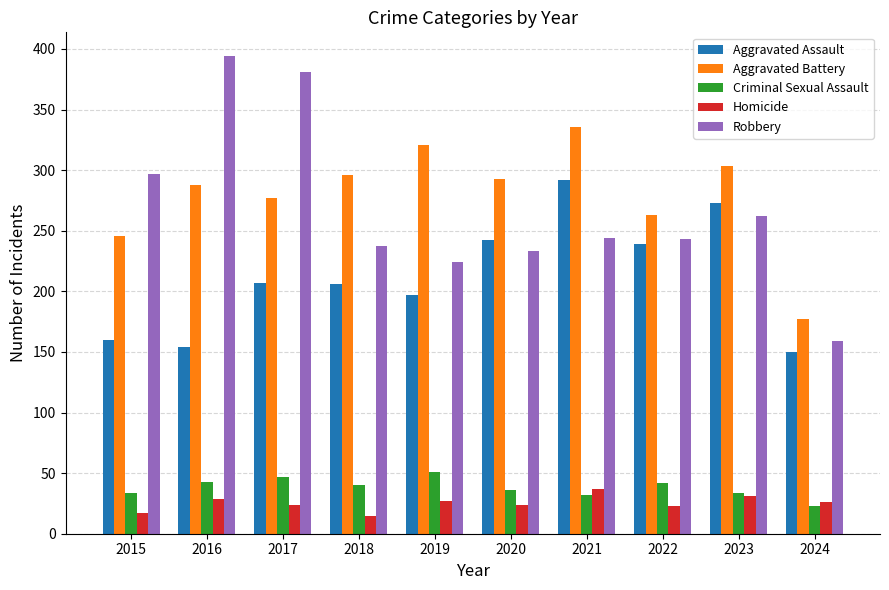

True or false: Homicide has a value of 27 at 2019.

True